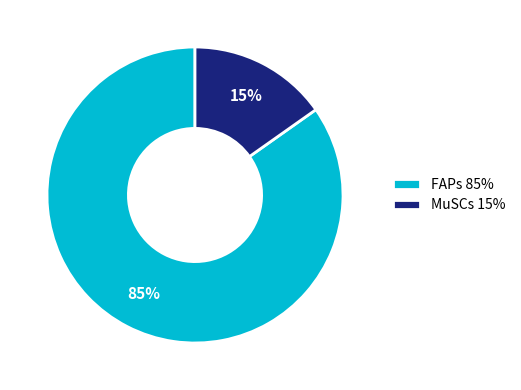

Which has a higher value, FAPs or MuSCs?

FAPs